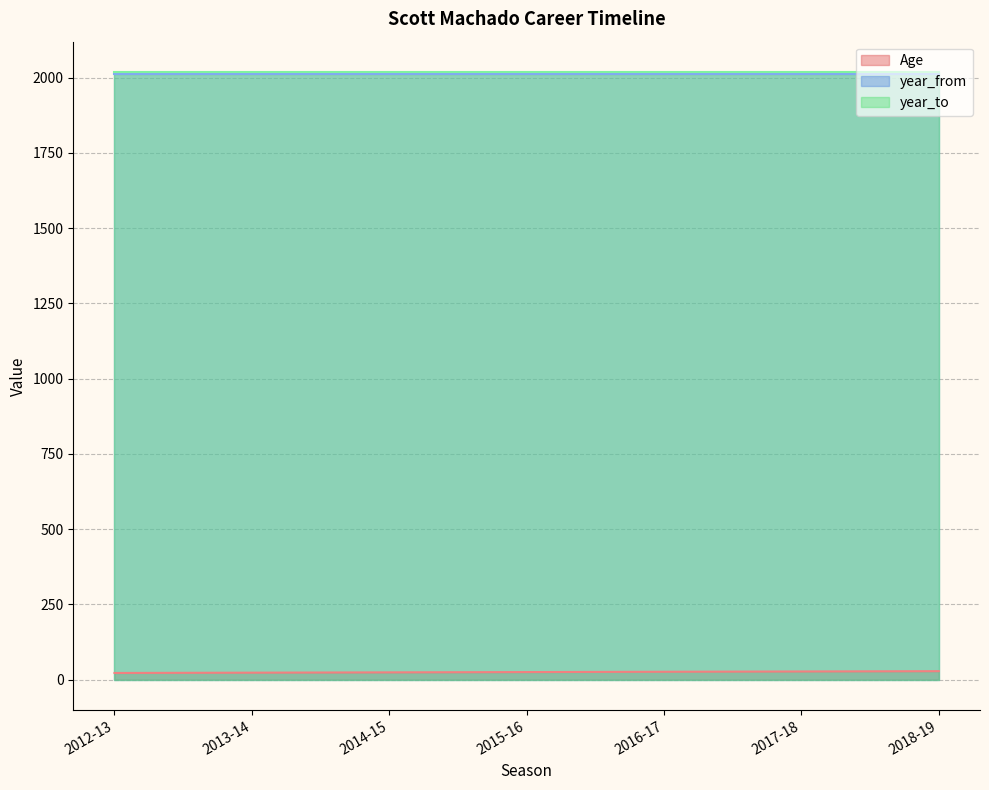

What is the label of the 4th point from the right?

2015-16